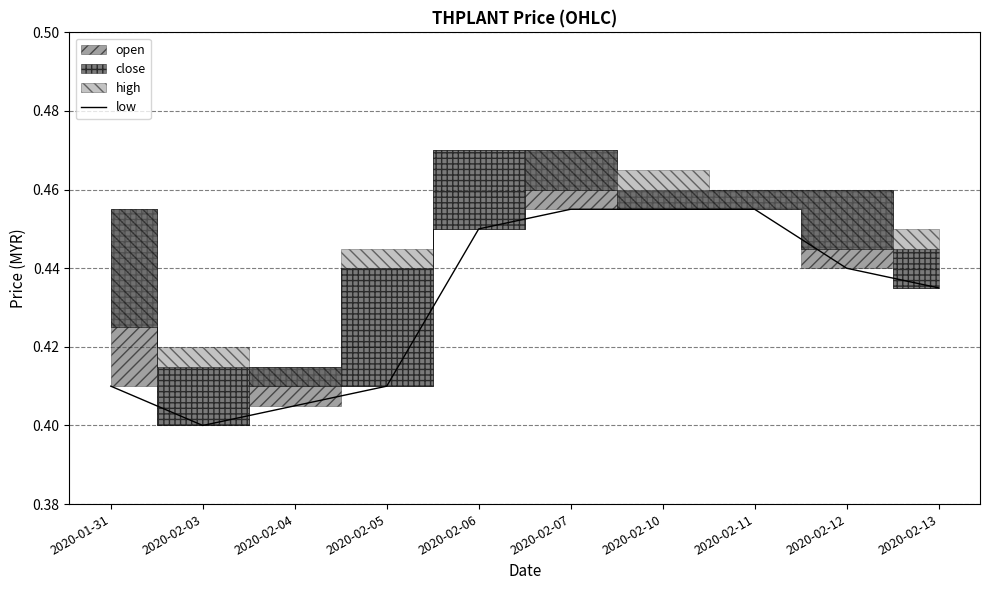

How many values are between 0 and 1?

10